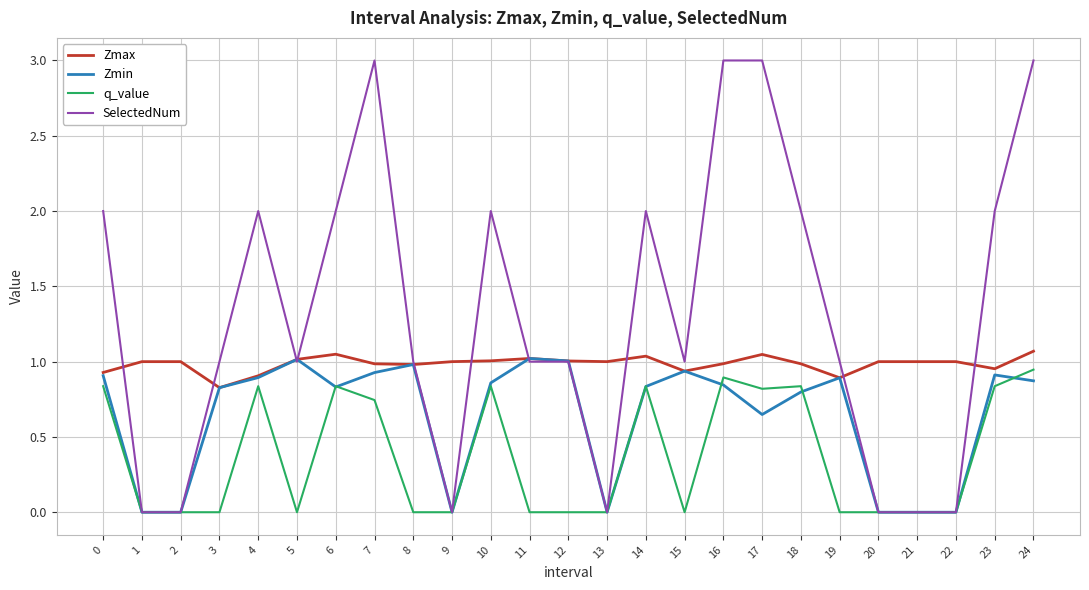

Between 10 and 24, which series saw the biggest shift?

SelectedNum